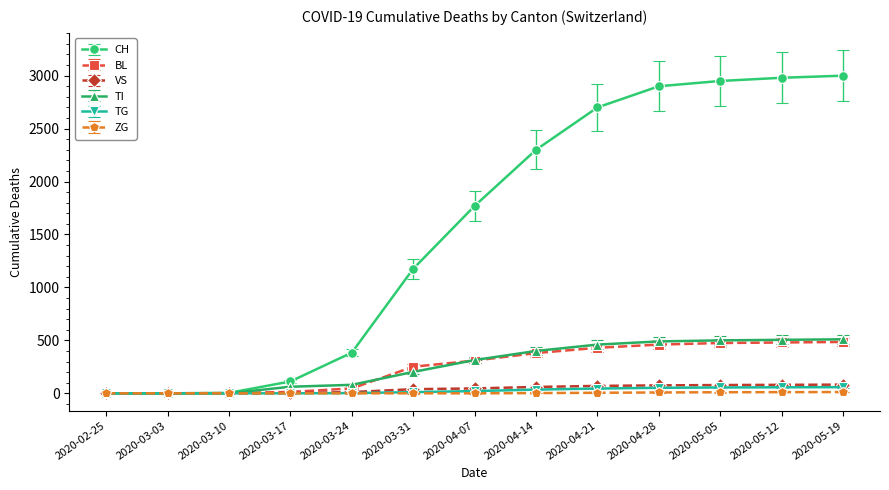

Which series has the widest spread of values?

CH